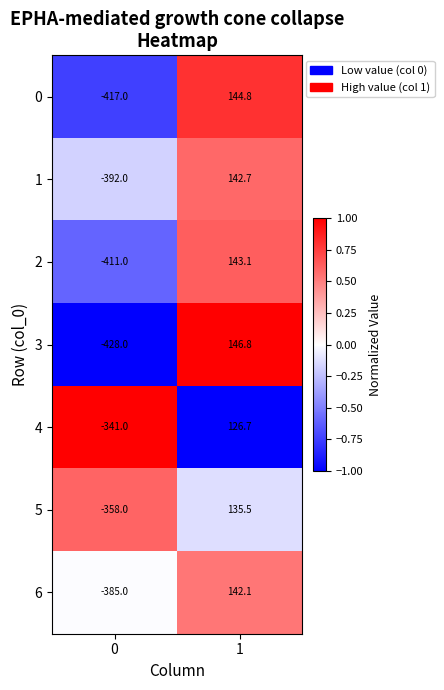

List the series in order of their peak value, lowest first.

4, 5, 6, 1, 2, 0, 3